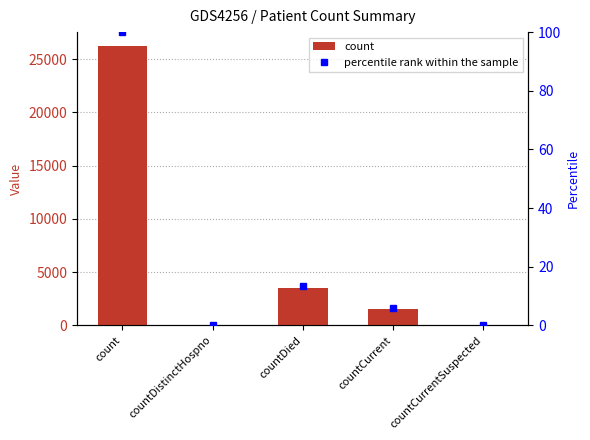

Is it true that percentile rank within the sample equals 130.0 at count?

False